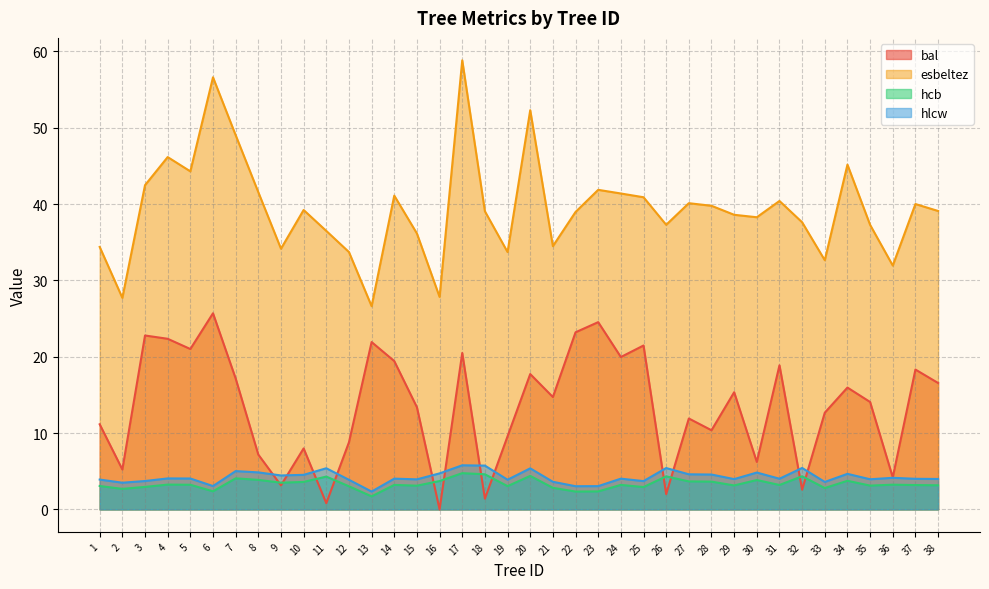

Where is the first local maximum for hlcw?

4